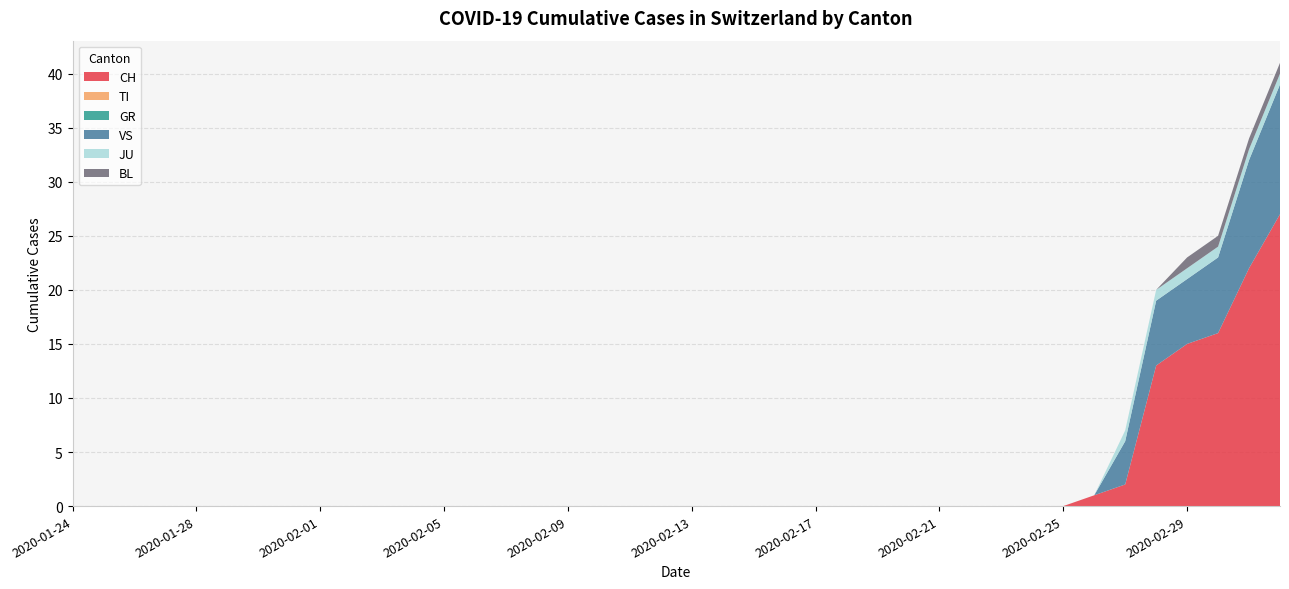

Reading left to right, list all the values displayed in this chart.

CH: 0	0	0	0	0	0	0	0	0	0	0	0	0	0	0	0	0	0	0	0	0	0	0	0	0	0	0	0	0	0	0	0	0	1	2	13	15	16	22	27
TI: 0	0	0	0	0	0	0	0	0	0	0	0	0	0	0	0	0	0	0	0	0	0	0	0	0	0	0	0	0	0	0	0	0	0	0	0	0	0	0	0
GR: 0	0	0	0	0	0	0	0	0	0	0	0	0	0	0	0	0	0	0	0	0	0	0	0	0	0	0	0	0	0	0	0	0	0	0	0	0	0	0	0
VS: 0	0	0	0	0	0	0	0	0	0	0	0	0	0	0	0	0	0	0	0	0	0	0	0	0	0	0	0	0	0	0	0	0	0	4	6	6	7	10	12
JU: 0	0	0	0	0	0	0	0	0	0	0	0	0	0	0	0	0	0	0	0	0	0	0	0	0	0	0	0	0	0	0	0	0	0	1	1	1	1	1	1
BL: 0	0	0	0	0	0	0	0	0	0	0	0	0	0	0	0	0	0	0	0	0	0	0	0	0	0	0	0	0	0	0	0	0	0	0	0	1	1	1	1